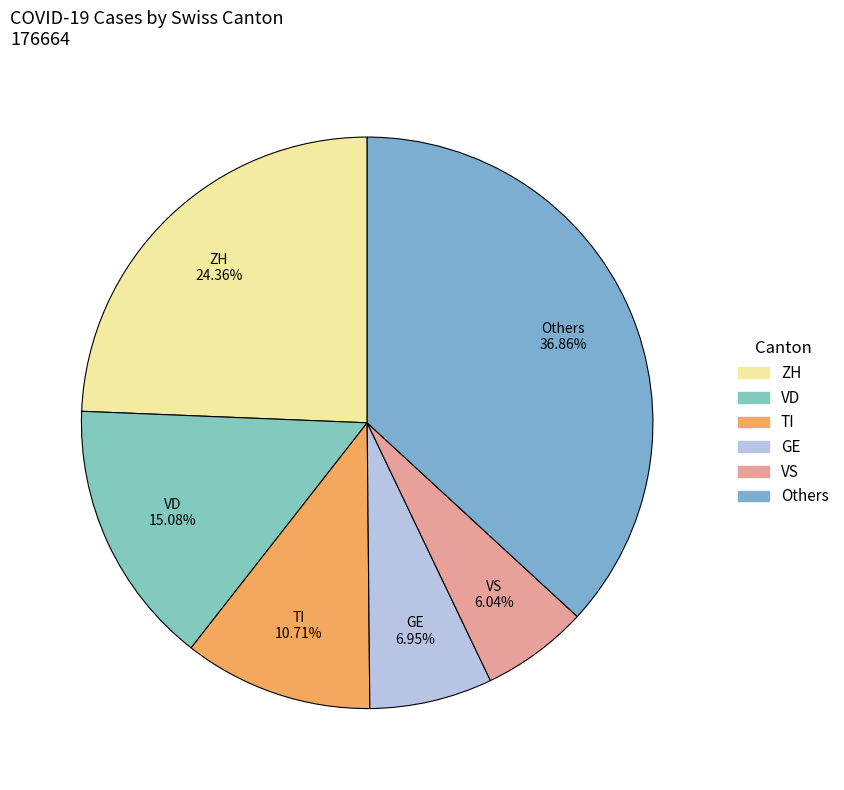

Is there any slice that represents more than half of the pie?

No